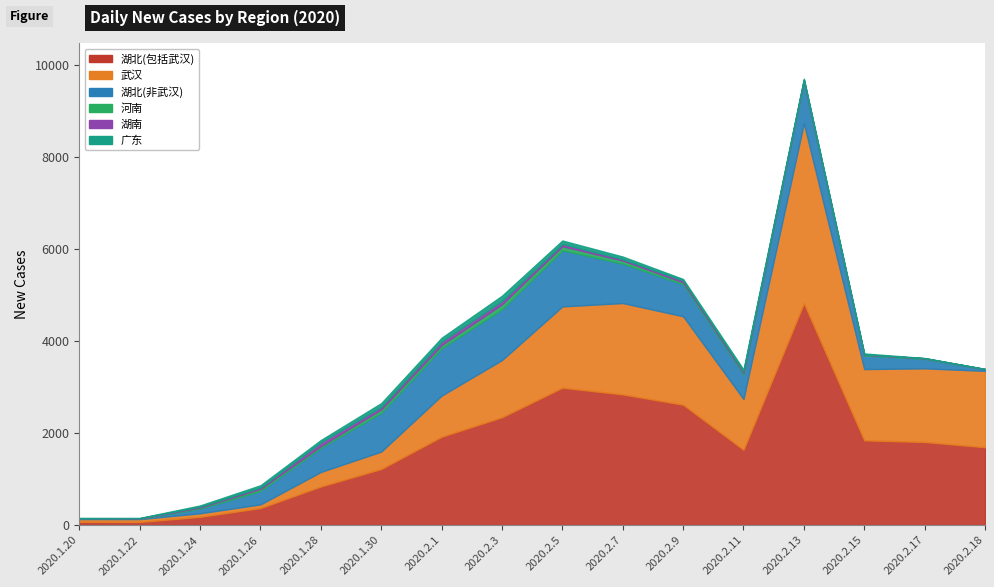

What is the sum of the 湖北(包括武汉) values at 2020.1.24 and 2020.2.1?

2101